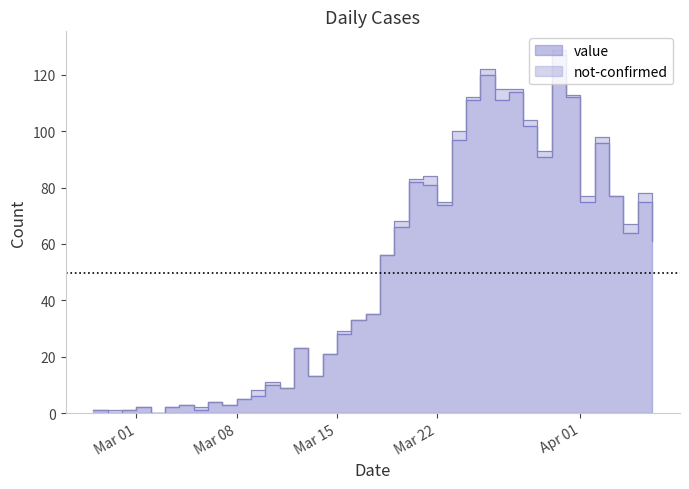

What is the label of the 19th point from the left?

2020-03-16